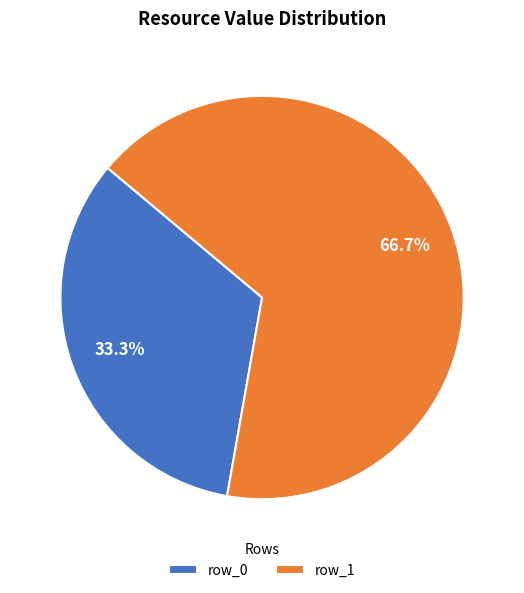

The row_0 slice represents 40% of the pie. True or false?

False